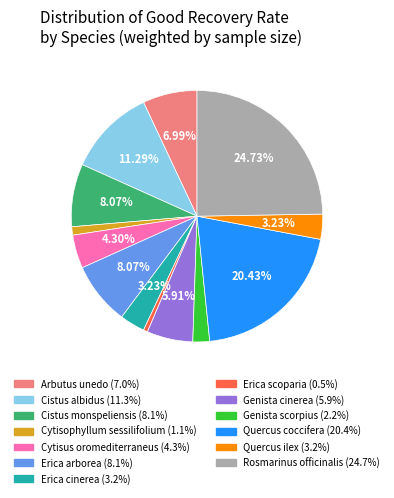

Does any single category account for the majority?

No